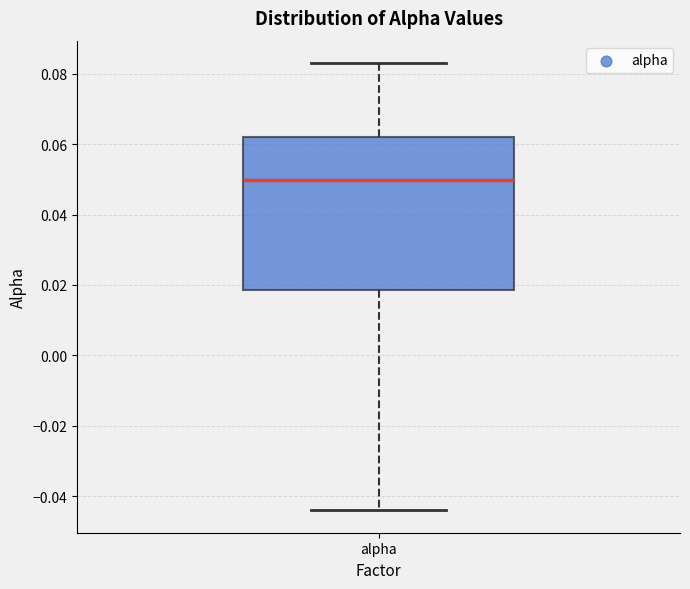

Transcribe this box plot: give where the median line is, the range the box spans, and where the two whiskers end, as read against the y-axis. The values are not printed on the chart, so give them approximately, as read against the axis.

median 0.050, box 0.018 to 0.062, whiskers -0.044 to 0.084